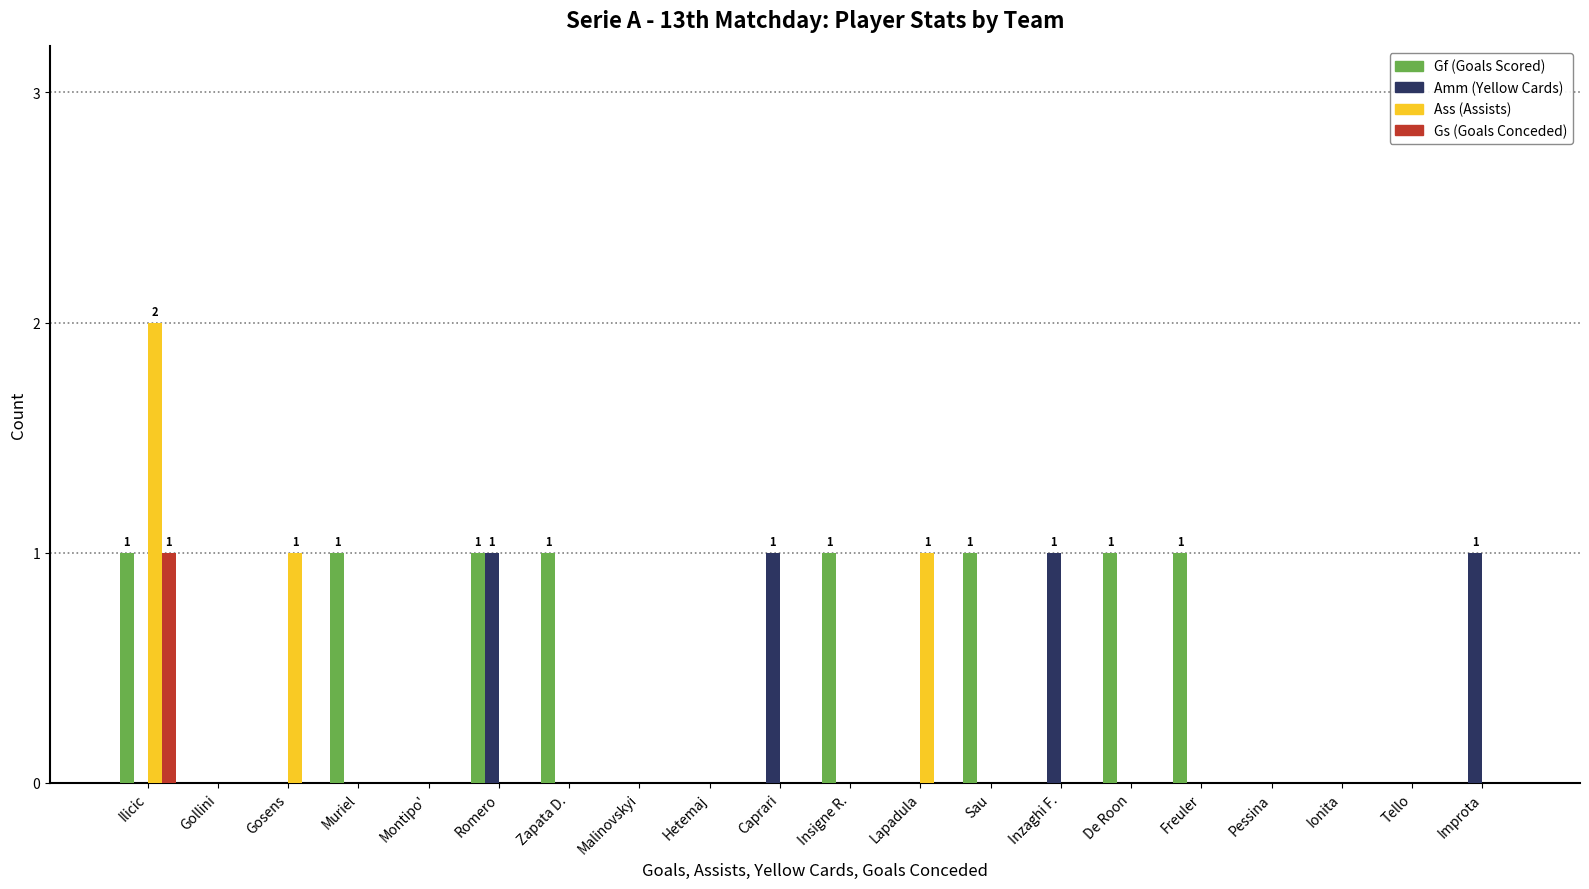

Is the value of Amm (Yellow Cards) at Caprari greater than the value of Gf (Goals Scored) at Caprari?

Yes